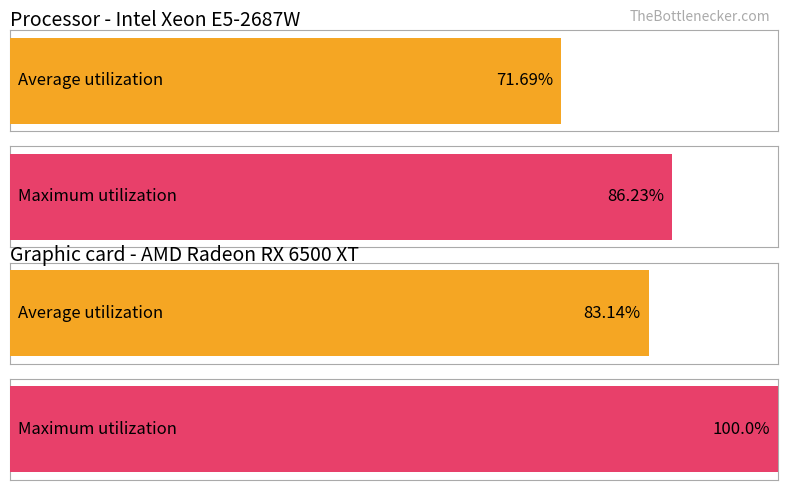

What are all the series names shown in the legend?

Average utilization, Maximum utilization